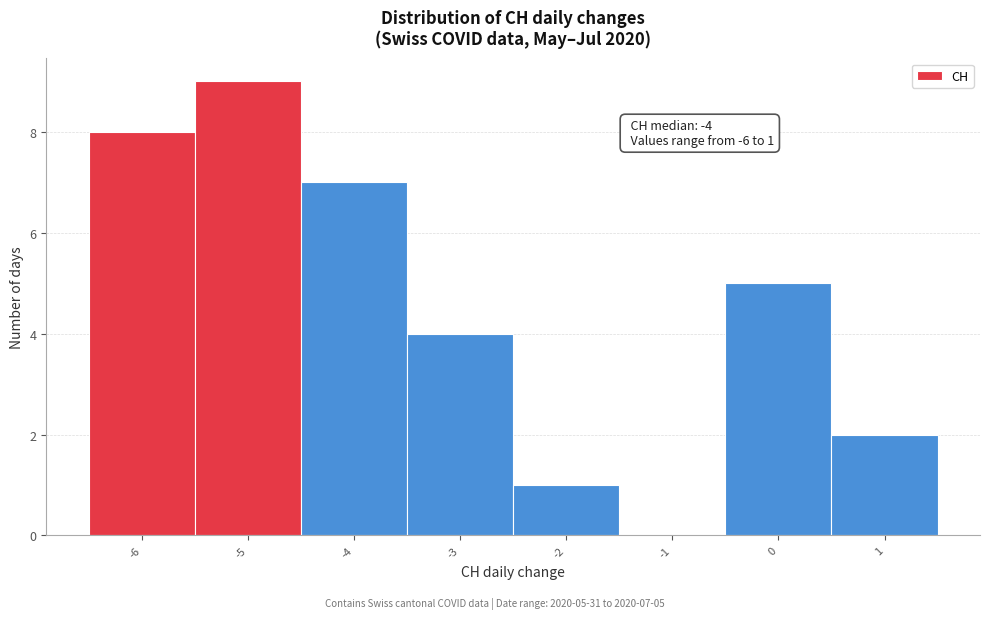

Which range on the x-axis has the tallest bar?

-5.5 to -4.5